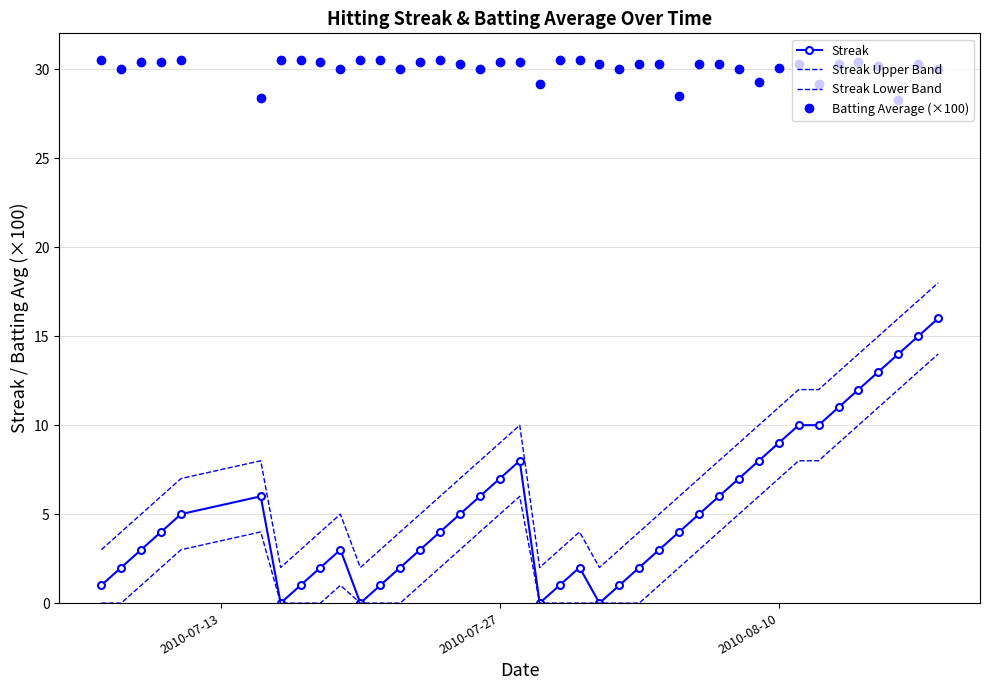

Reading right to left, list all the values displayed in this chart.

Streak: 16.0	15.0	14.0	13.0	12.0	11.0	10.0	10.0	9.0	8.0	7.0	6.0	5.0	4.0	3.0	2.0	1.0	0.0	2.0	1.0	0.0	8.0	7.0	6.0	5.0	4.0	3.0	2.0	1.0	0.0	3.0	2.0	1.0	0.0	6.0	5.0	4.0	3.0	2.0	1.0
Streak Upper Band: 18.0	17.0	16.0	15.0	14.0	13.0	12.0	12.0	11.0	10.0	9.0	8.0	7.0	6.0	5.0	4.0	3.0	2.0	4.0	3.0	2.0	10.0	9.0	8.0	7.0	6.0	5.0	4.0	3.0	2.0	5.0	4.0	3.0	2.0	8.0	7.0	6.0	5.0	4.0	3.0
Streak Lower Band: 14.0	13.0	12.0	11.0	10.0	9.0	8.0	8.0	7.0	6.0	5.0	4.0	3.0	2.0	1.0	0.0	0.0	0.0	0.0	0.0	0.0	6.0	5.0	4.0	3.0	2.0	1.0	0.0	0.0	0.0	1.0	0.0	0.0	0.0	4.0	3.0	2.0	1.0	0.0	0.0
Batting Average (×100): 30.0	30.3	28.3	30.2	30.4	30.3	29.2	30.3	30.1	29.3	30.0	30.3	30.3	28.5	30.3	30.3	30.0	30.3	30.5	30.5	29.2	30.4	30.4	30.0	30.3	30.5	30.4	30.0	30.5	30.5	30.0	30.4	30.5	30.5	28.4	30.5	30.4	30.4	30.0	30.5